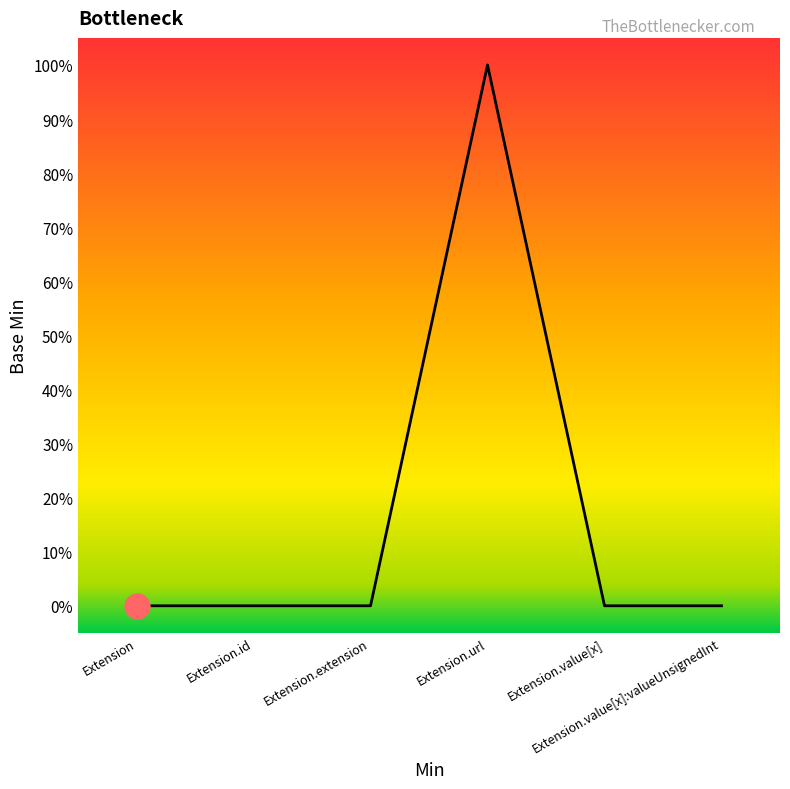

What is the difference between the maximum and minimum values?

1